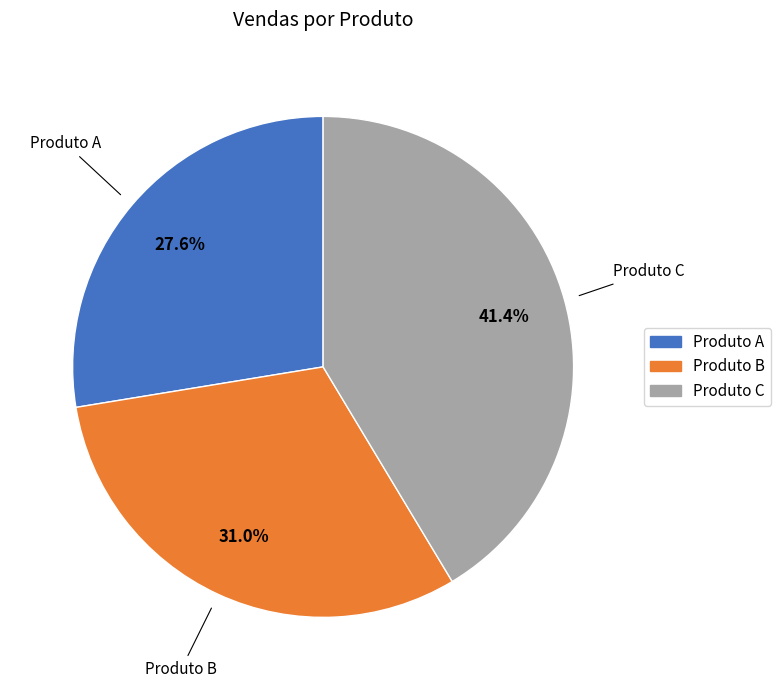

To the nearest percent, what portion does Produto C represent?

41%